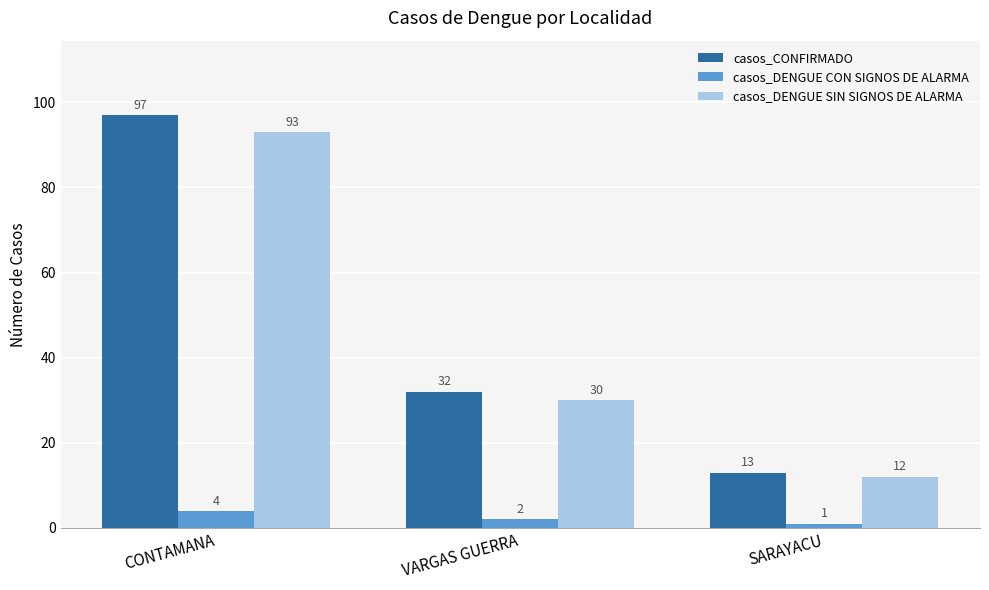

Which series has the largest total across all categories?

casos_CONFIRMADO